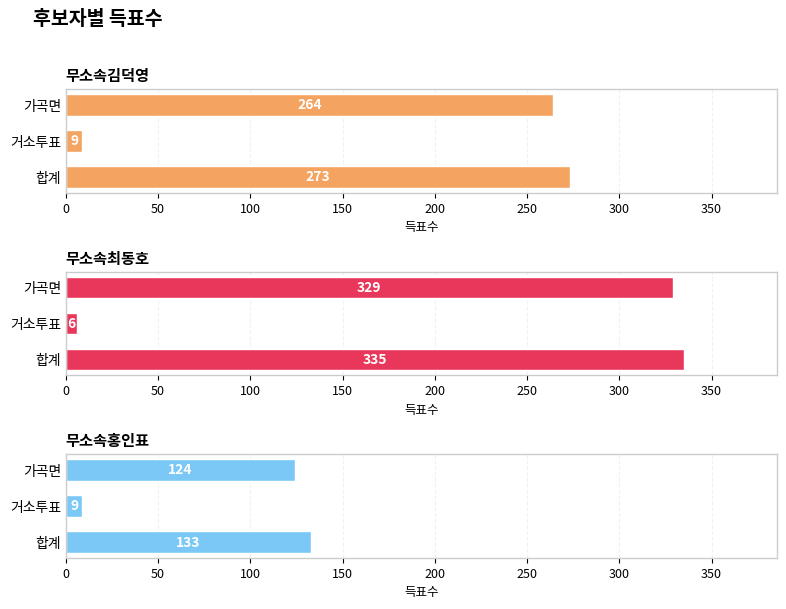

What is the difference between the maximum and minimum values in the 무소속최동호 series?

329